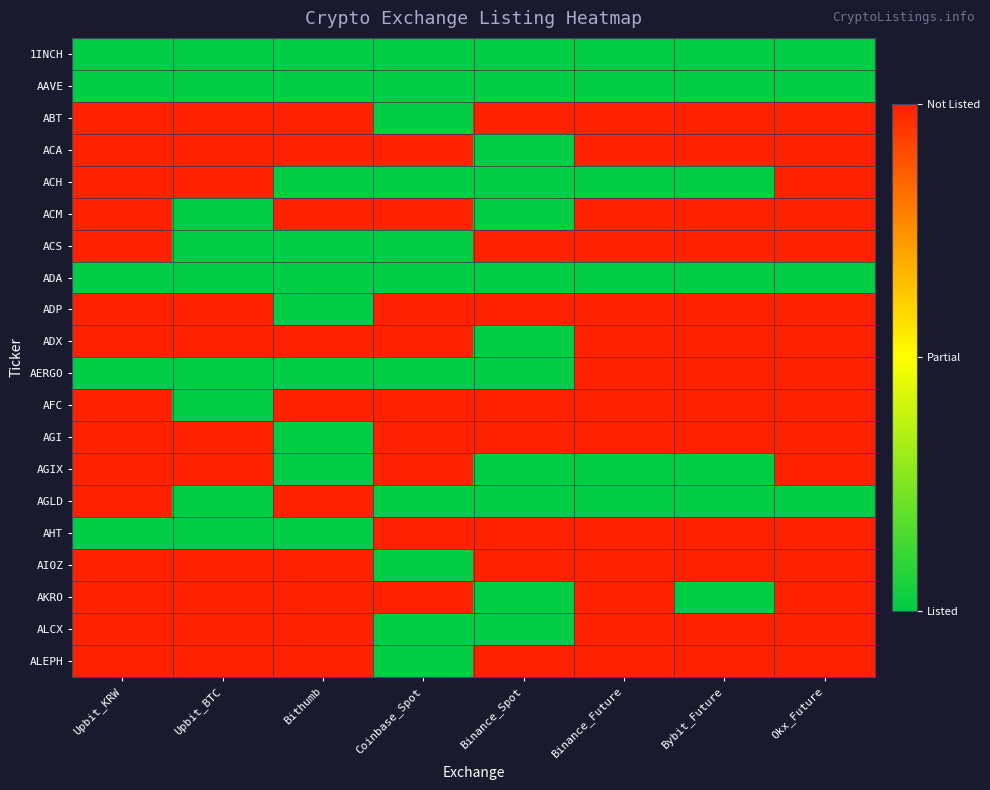

At how many categories does at least one series exceed 0?

8